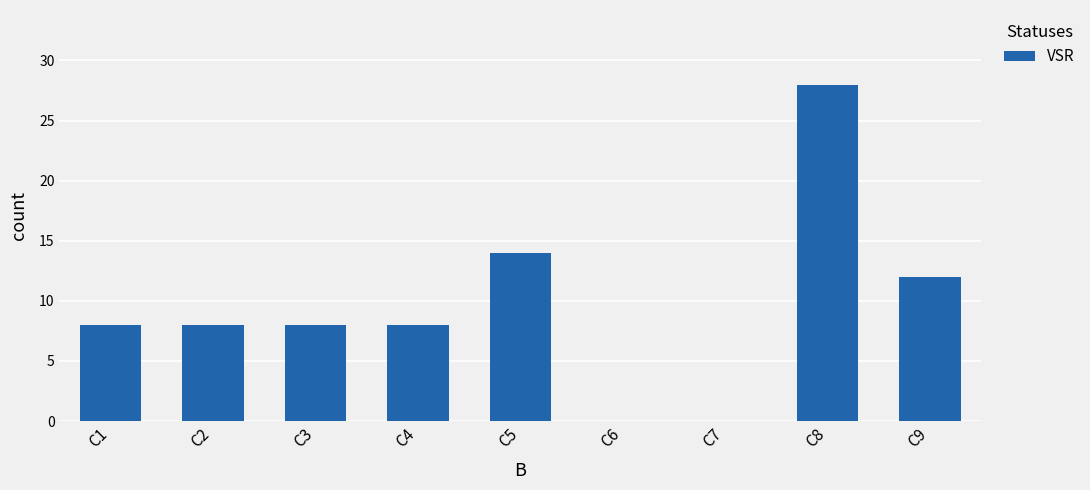

Reading left to right, extract all data points from this chart.

8	8	8	8	14	0	0	28	12